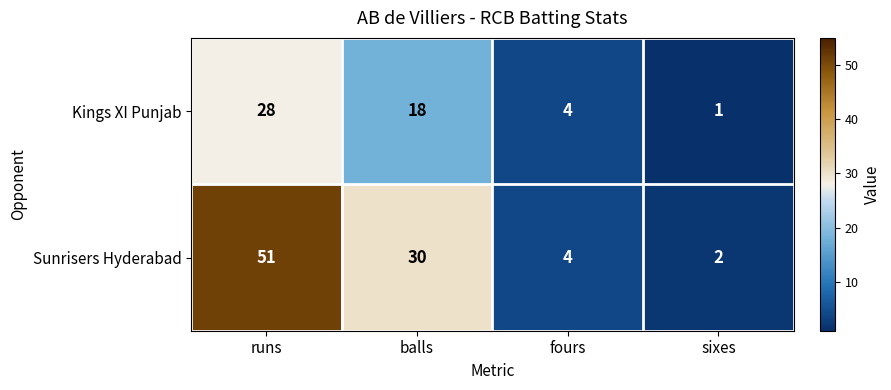

Which series changed the most between fours and sixes?

Kings XI Punjab